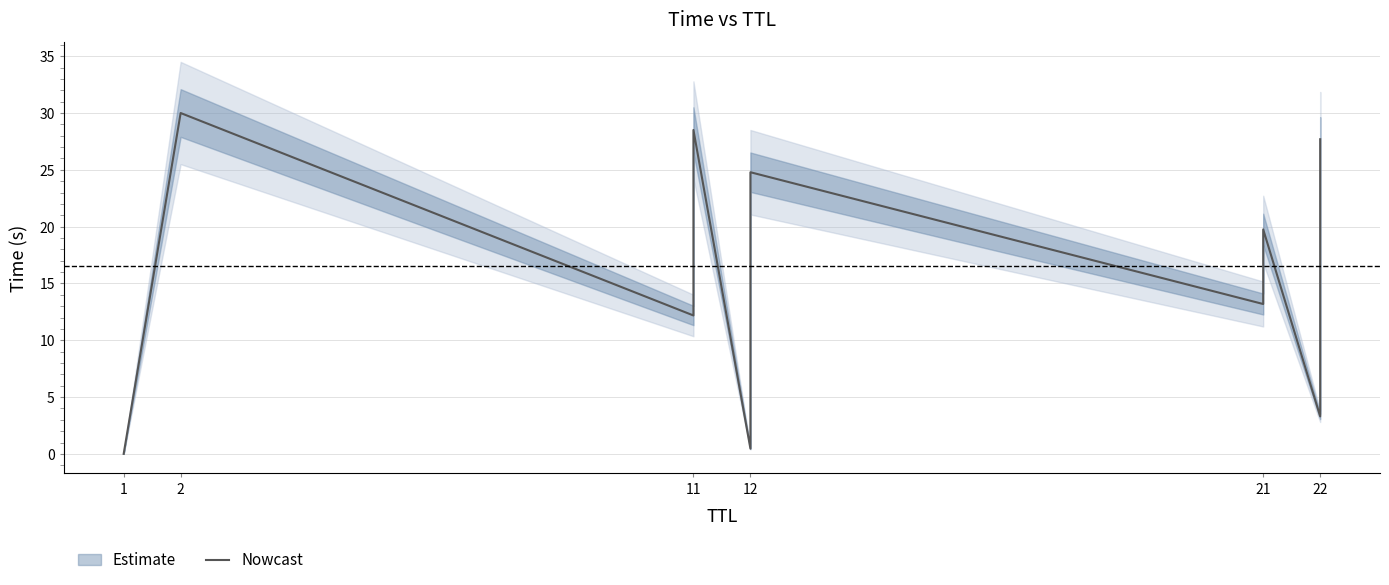

True or false: the data shows 30.0 at 2.

True